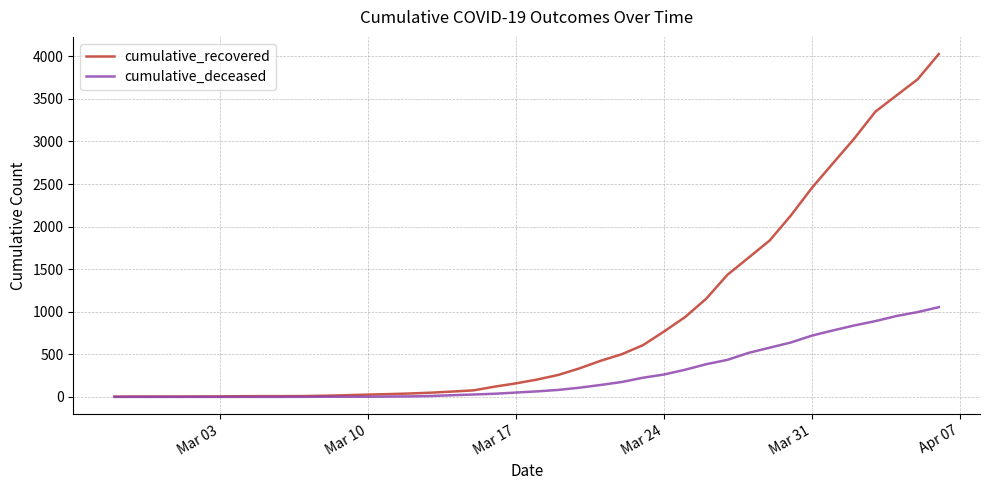

List the series in order of their peak value, highest first.

cumulative_recovered, cumulative_deceased